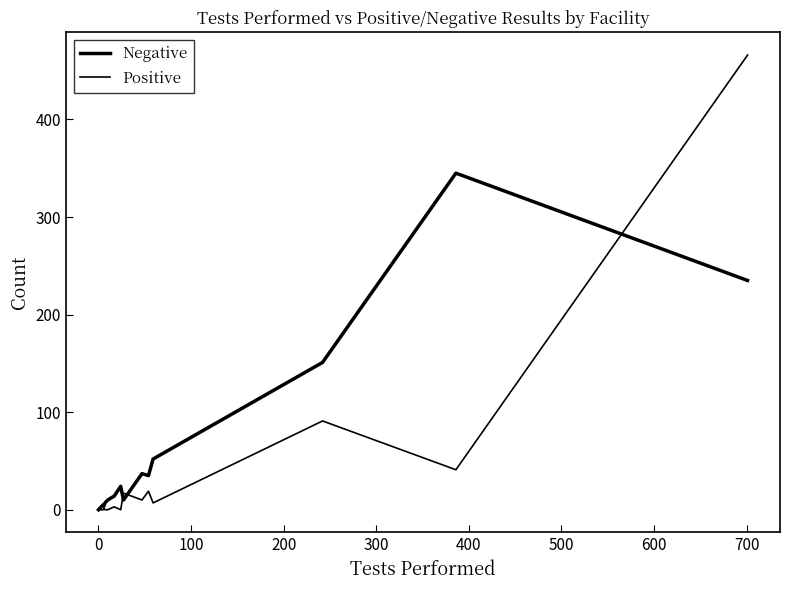

What is the maximum value for Positive?

466